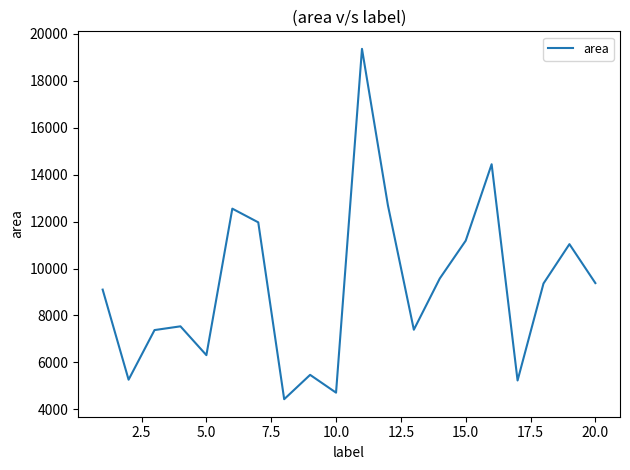

What is the difference between the maximum and minimum values?

14936